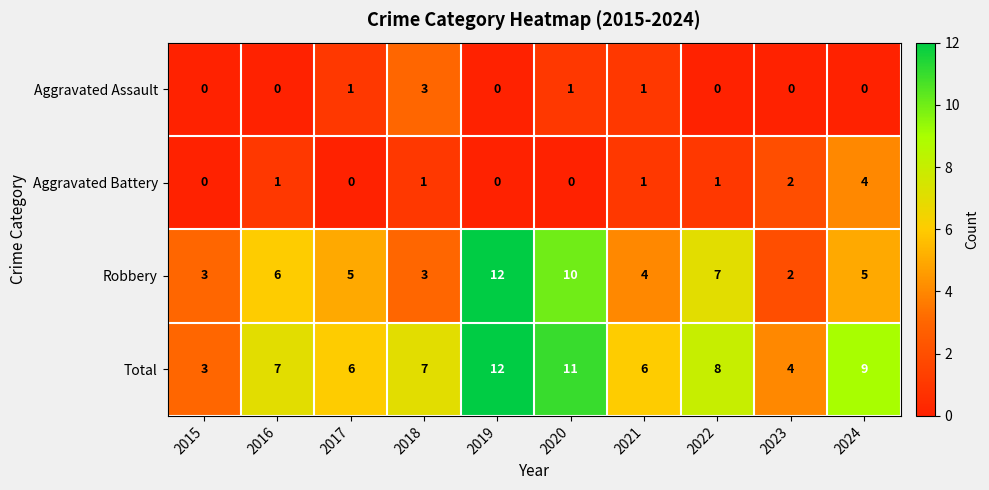

The value of Aggravated Battery at 2023 is 2. True or false?

True